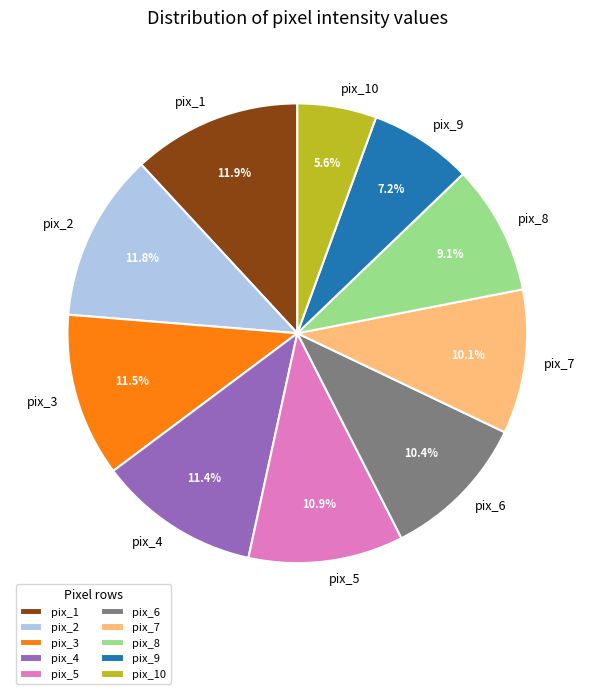

Approximately how many times larger is the value at pix_2 compared to pix_6?

1.1